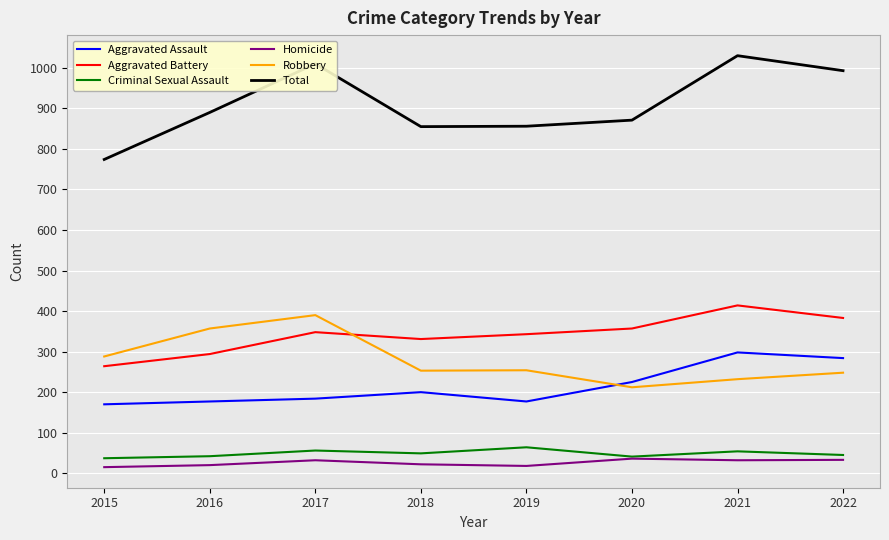

True or false: Criminal Sexual Assault has a value of 83 at 2018.

False